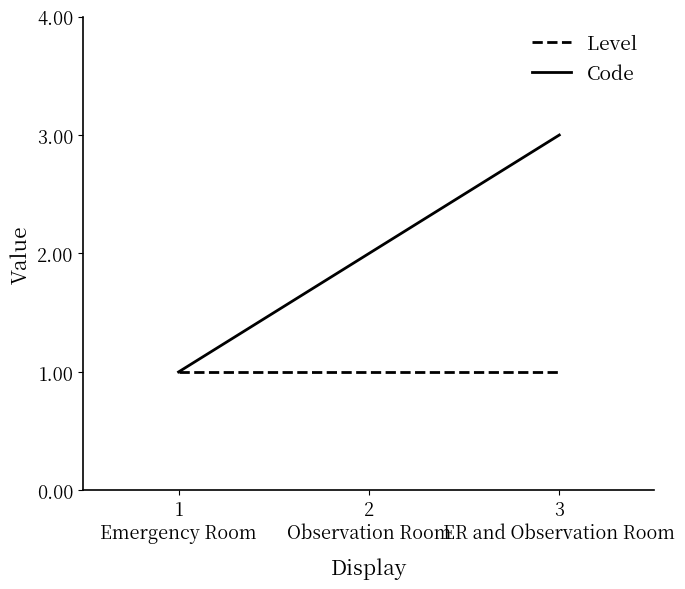

Which series has the largest total across all categories?

Code